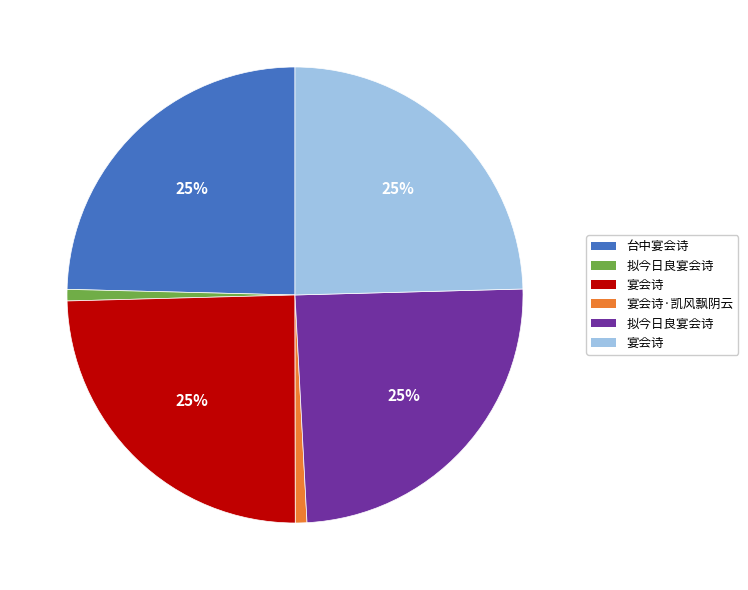

To the nearest percent, what is the difference between the largest and smallest slice percentages?

24%